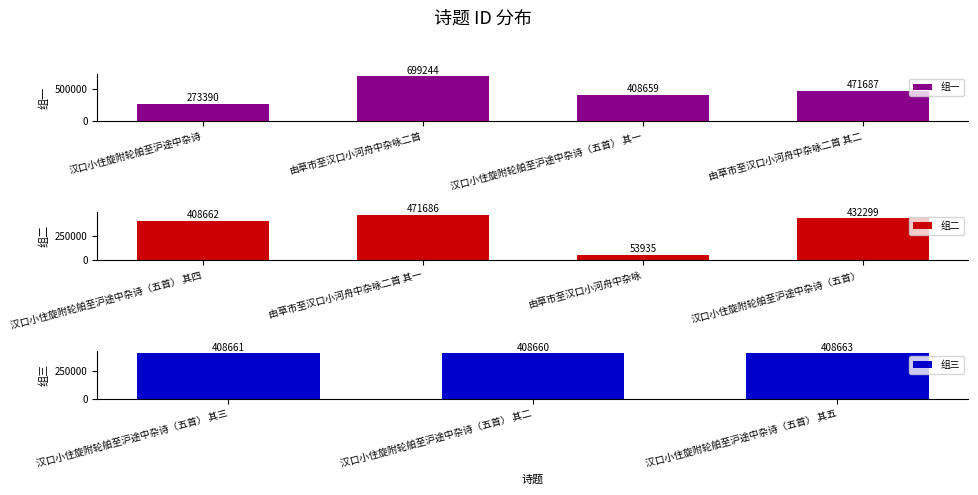

How many data points are above 408662?

5